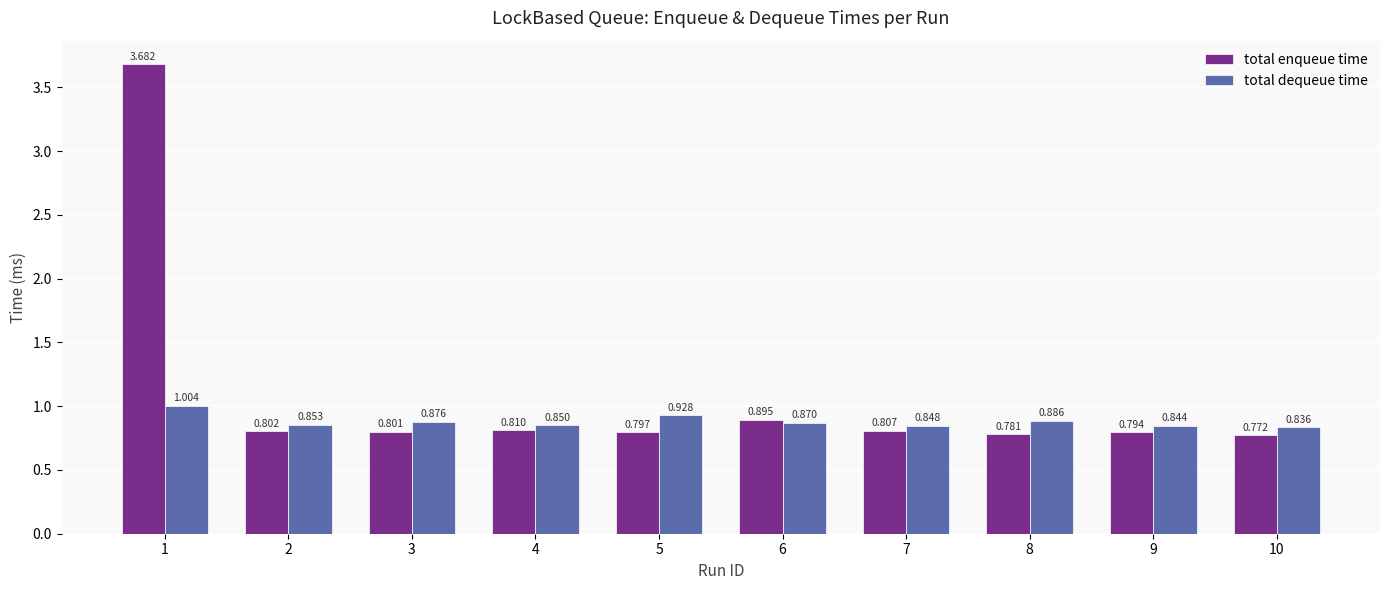

At 8, list the series in order from smallest to largest.

total enqueue time, total dequeue time